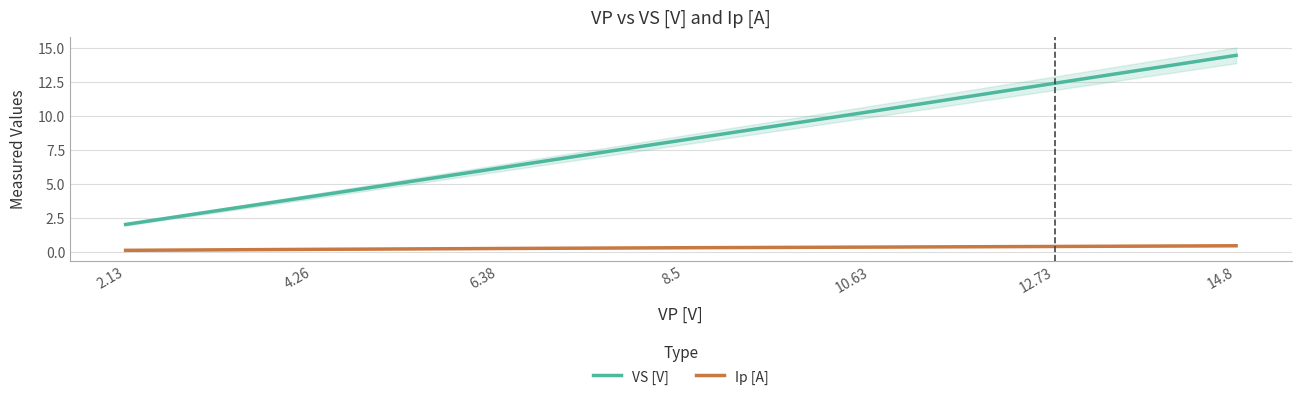

True or false: VS [V] and Ip [A] cross at least once.

False